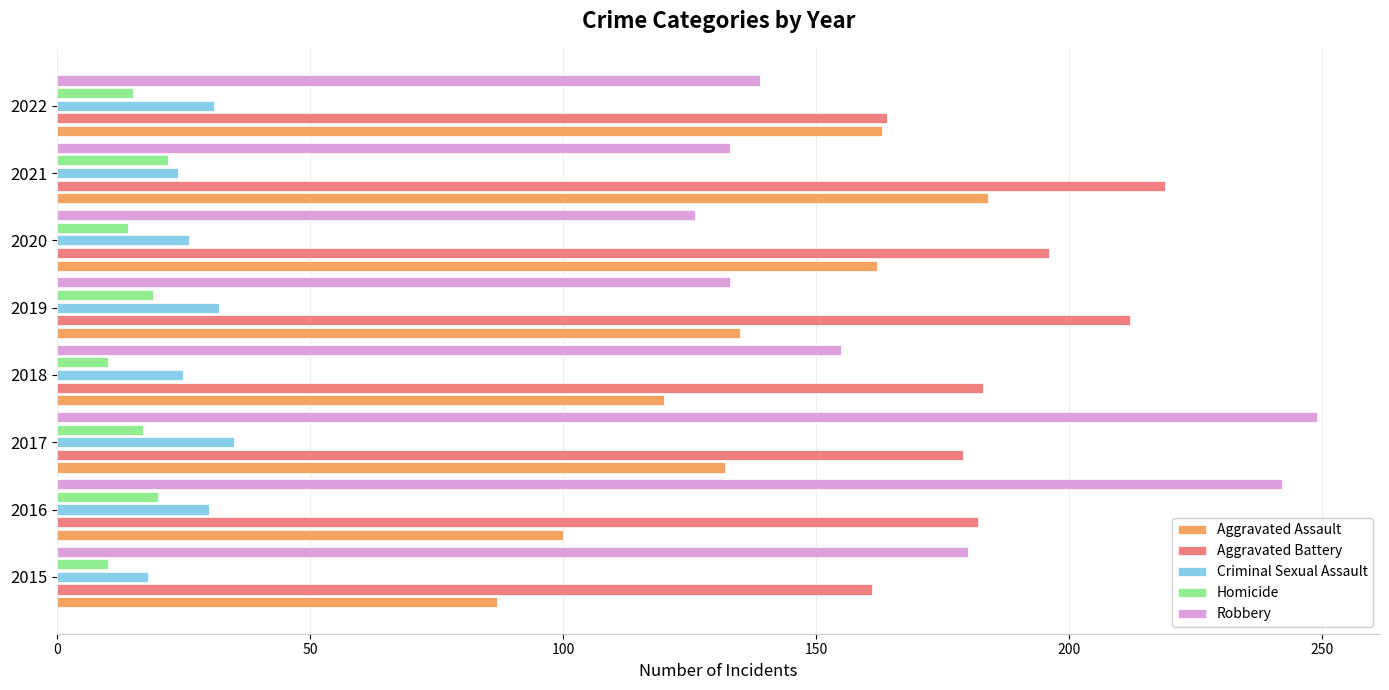

The value of Aggravated Battery at 2021 is 361. True or false?

False